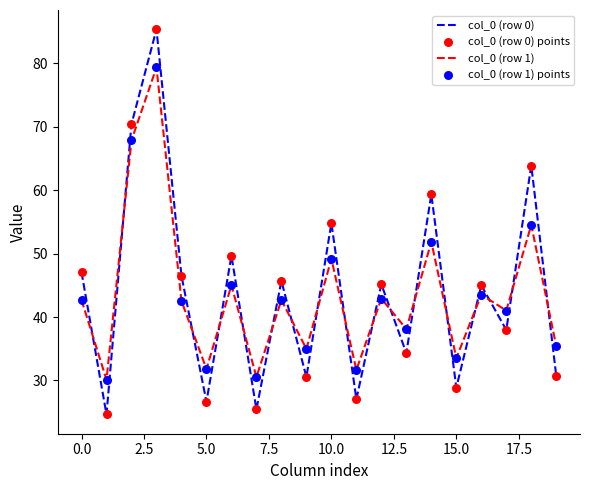

At how many categories does at least one series exceed 36?

13